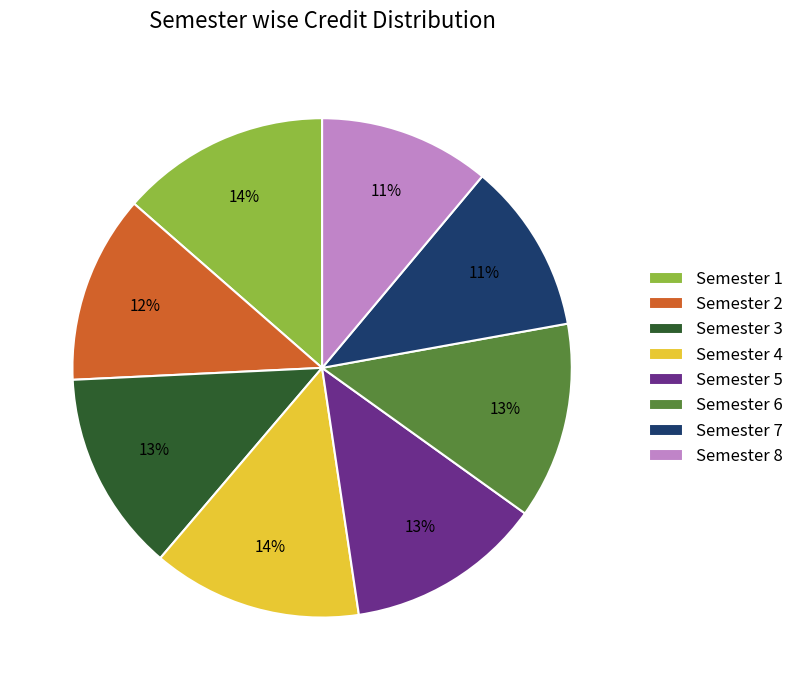

Is Semester 2 the majority of the pie?

No